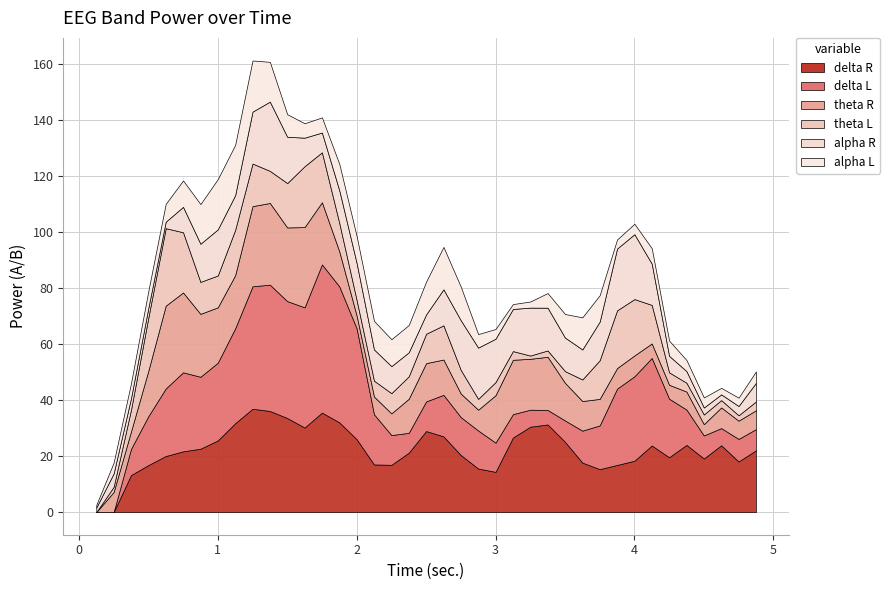

Reading left to right, what are all the values shown in this chart?

delta R: 0.0	0.0	13.2	16.8	20.1	21.7	22.7	25.6	31.8	36.9	36.1	33.6	30.2	35.6	32.1	26.1	17.0	16.9	21.2	29.0	27.1	20.4	15.6	14.4	26.6	30.5	31.3	25.1	17.7	15.4	16.9	18.4	23.8	19.6	24.0	19.2	23.9	18.1	22.1
delta L: 0.0	0.0	9.3	17.5	24.1	28.2	25.7	27.8	33.9	43.8	45.1	41.8	43.0	53.0	48.6	39.6	17.9	10.6	7.1	10.6	14.8	13.6	13.6	10.4	8.4	6.1	5.2	7.6	11.4	15.6	27.3	30.2	31.3	20.9	12.6	8.2	6.1	8.1	7.6
theta R: 0.0	7.2	6.2	16.2	29.6	28.5	22.5	19.8	19.0	28.6	29.2	26.3	28.7	22.2	12.5	4.6	6.3	7.8	12.2	13.7	12.6	8.4	7.4	16.9	19.4	18.2	19.0	13.5	10.6	9.5	7.4	7.4	5.2	5.0	6.4	4.0	7.4	6.5	6.7
theta L: 0.0	1.8	7.8	19.0	27.7	21.5	11.4	11.4	16.2	15.2	11.5	15.8	21.8	17.8	10.1	5.5	5.7	7.2	8.0	10.5	12.2	8.4	3.9	4.7	3.1	1.2	2.3	4.2	7.7	13.8	20.6	20.1	13.8	4.4	3.1	3.5	2.6	1.9	3.1
alpha R: 1.6	4.8	4.1	3.5	2.3	9.1	13.6	16.5	12.4	18.6	24.7	16.6	10.2	7.0	11.7	13.2	11.2	9.7	8.6	6.9	12.9	17.8	18.3	15.5	15.1	17.1	15.3	12.0	10.7	13.8	22.1	23.2	14.7	5.9	4.2	2.5	2.0	3.3	6.7
alpha L: 0.9	3.9	5.3	6.1	6.4	9.4	14.2	18.0	18.0	18.3	14.2	8.1	5.1	5.4	9.4	9.6	10.2	9.6	9.7	11.7	15.1	12.0	4.8	3.5	1.7	2.2	5.2	8.4	11.5	9.4	3.2	3.7	5.5	5.5	4.0	3.6	2.3	3.0	4.1